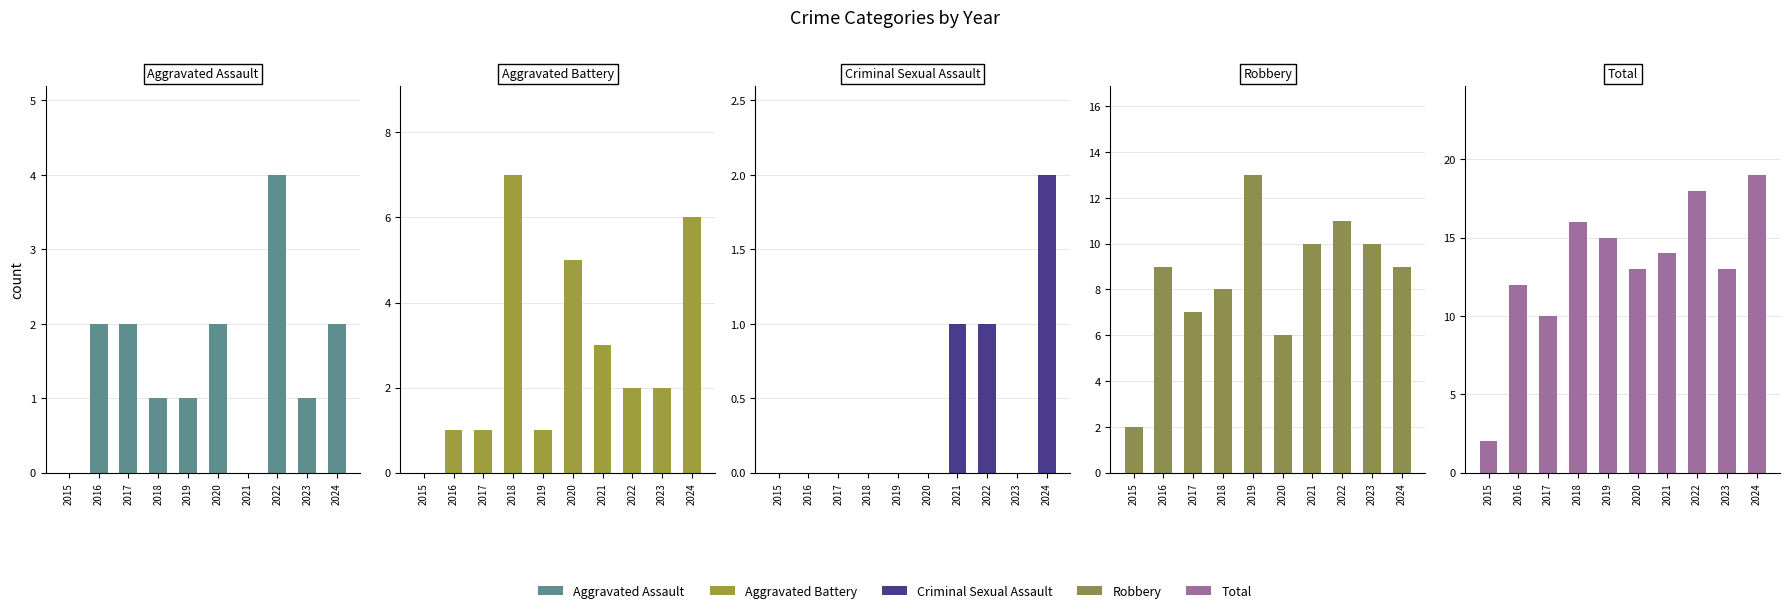

How many positive values does the Aggravated Battery series have?

9